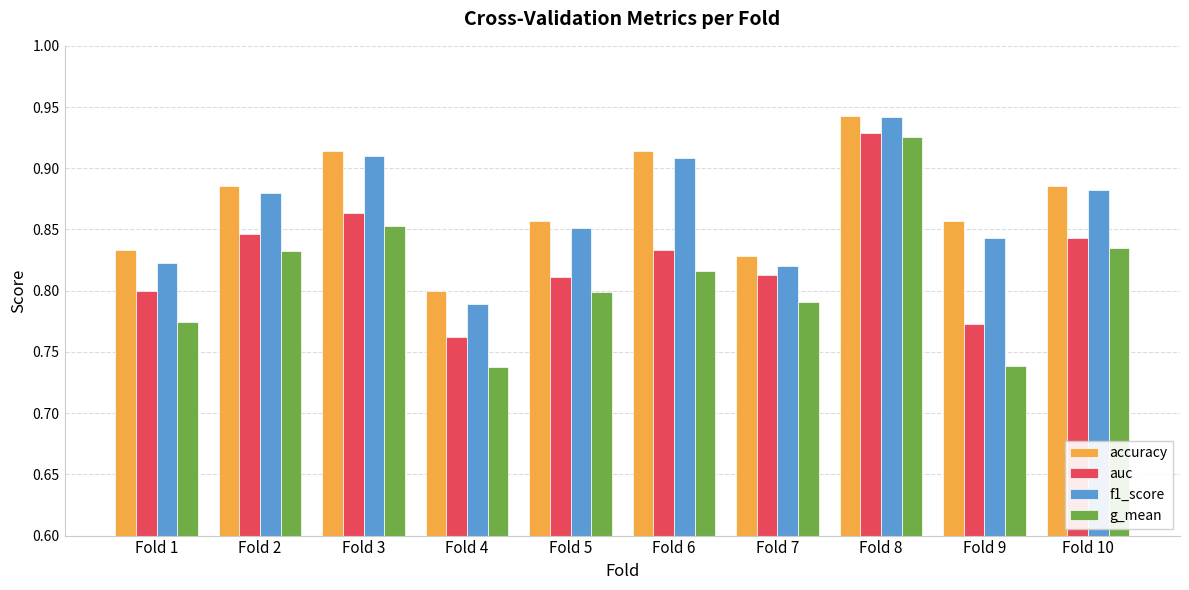

Which series has the largest total across all categories?

accuracy